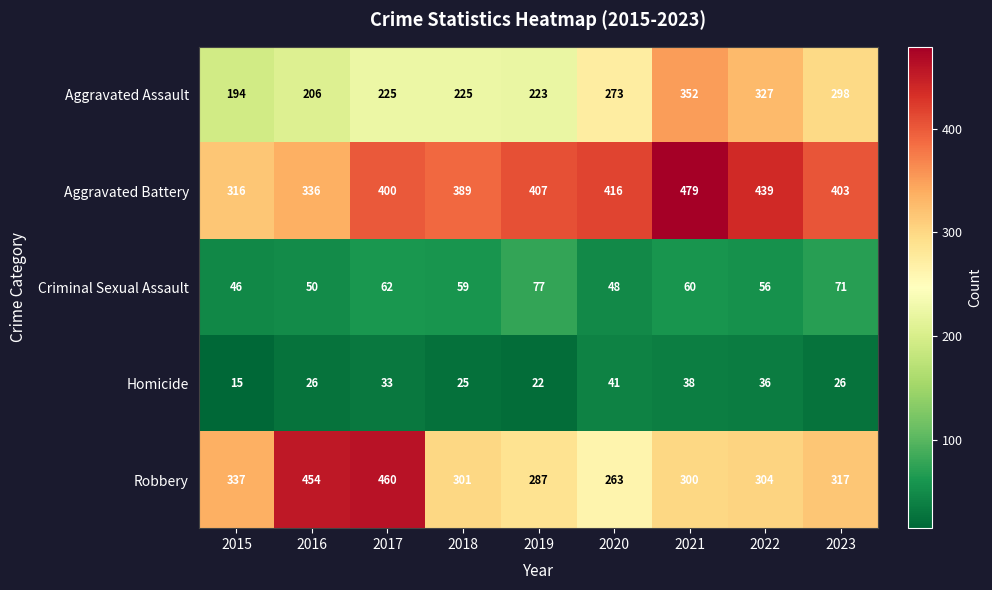

What is the total value across all series at 2017?

1180